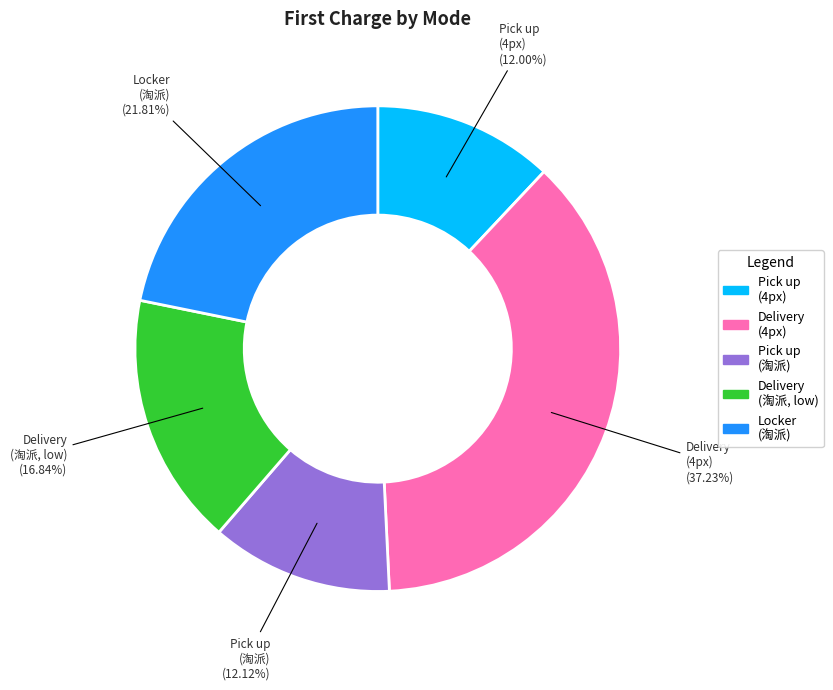

How many slices are in this pie chart?

5